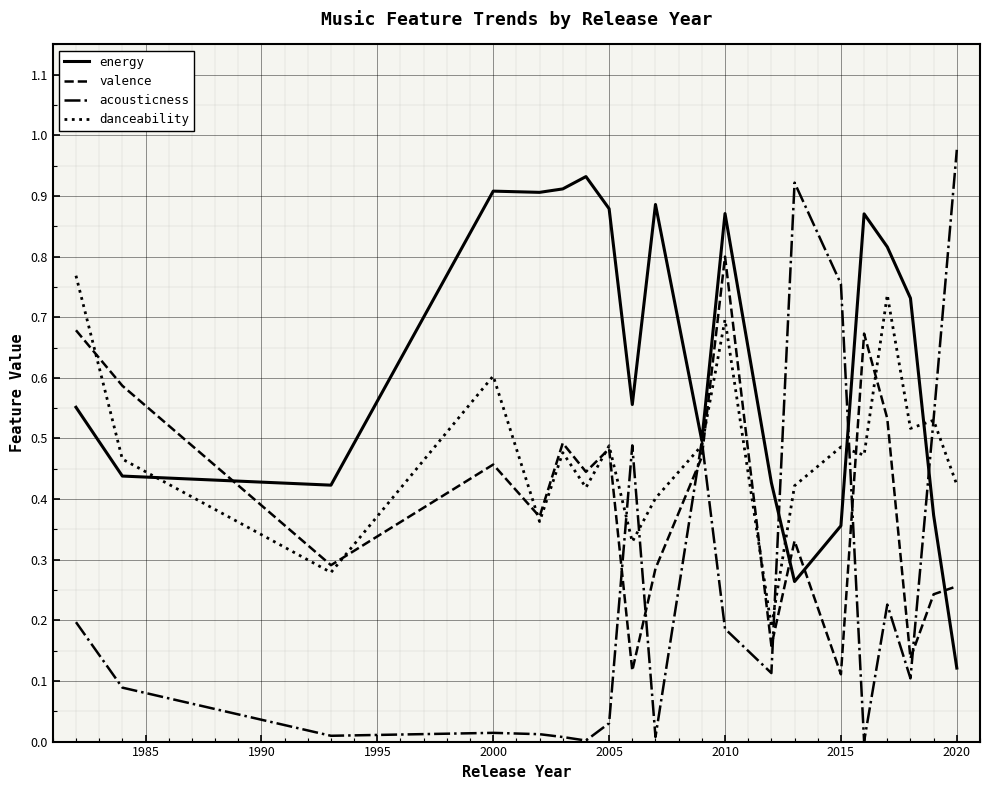

After their last crossing, which series has the higher values: acousticness or valence?

acousticness